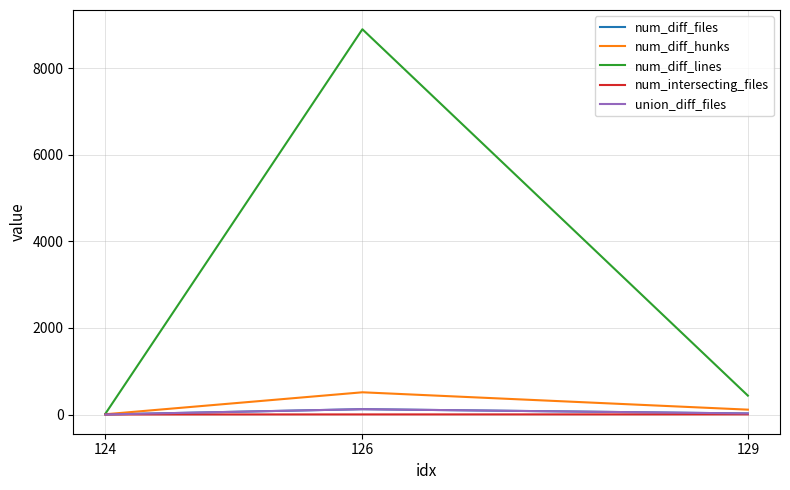

Reading left to right, transcribe all the data shown in this chart.

num_diff_files: 2	124	25
num_diff_hunks: 7	514	113
num_diff_lines: 20	8898	437
num_intersecting_files: 2	3	4
union_diff_files: 2	124	25